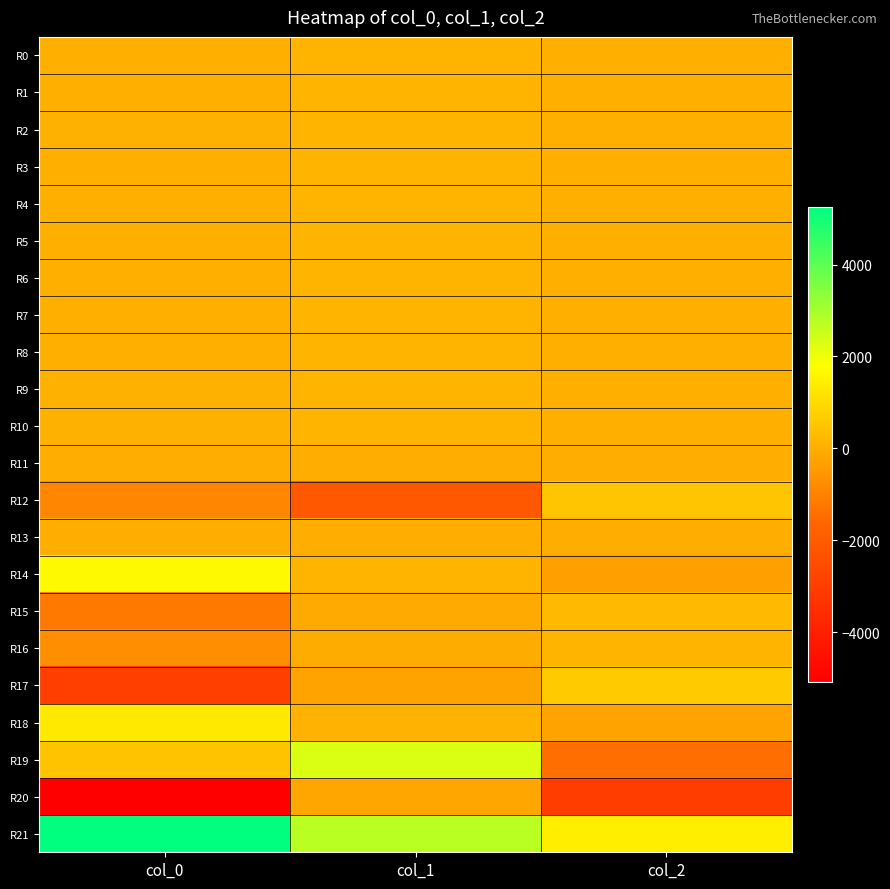

Reading right to left, transcribe all the data shown in this chart.

R0: col_2=17.0	col_1=144.1	col_0=40.1
R1: col_2=17.3	col_1=145.1	col_0=39.0
R2: col_2=16.9	col_1=144.6	col_0=41.5
R3: col_2=17.9	col_1=142.9	col_0=40.1
R4: col_2=17.6	col_1=141.8	col_0=39.2
R5: col_2=17.7	col_1=140.5	col_0=39.9
R6: col_2=16.6	col_1=140.3	col_0=40.9
R7: col_2=19.0	col_1=140.3	col_0=40.8
R8: col_2=19.5	col_1=139.0	col_0=40.6
R9: col_2=18.5	col_1=140.6	col_0=42.2
R10: col_2=17.1	col_1=140.0	col_0=42.2
R11: col_2=-0.6	col_1=0.6	col_0=-0.6
R12: col_2=496.8	col_1=-2091.1	col_0=-898.9
R13: col_2=-31.3	col_1=-16.2	col_0=-27.5
R14: col_2=-356.7	col_1=127.8	col_0=1673.9
R15: col_2=264.5	col_1=-94.1	col_0=-1247.6
R16: col_2=153.8	col_1=-54.7	col_0=-726.3
R17: col_2=644.1	col_1=-245.2	col_0=-2932.6
R18: col_2=-270.9	col_1=88.0	col_0=1328.0
R19: col_2=-1413.4	col_1=2292.4	col_0=466.3
R20: col_2=-2989.6	col_1=-184.9	col_0=-5090.5
R21: col_2=1428.2	col_1=2737.9	col_0=5254.3